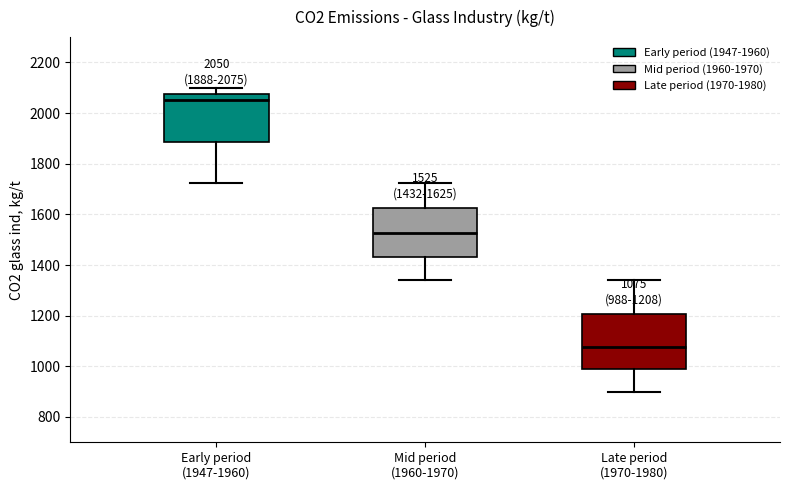

Which box has the lowest median line?

Late period (1970-1980)